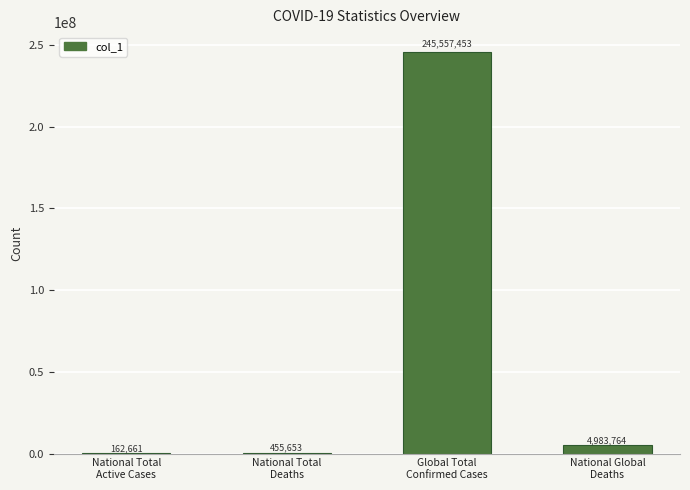

What is the sum of all values?

251159531